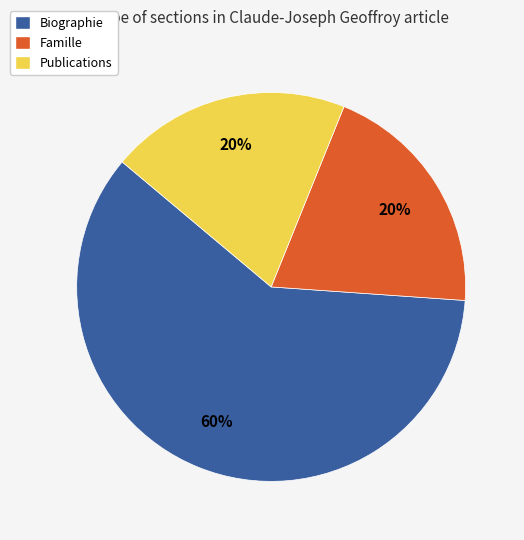

To the nearest percent, what is the combined percentage of Famille and Biographie?

80%